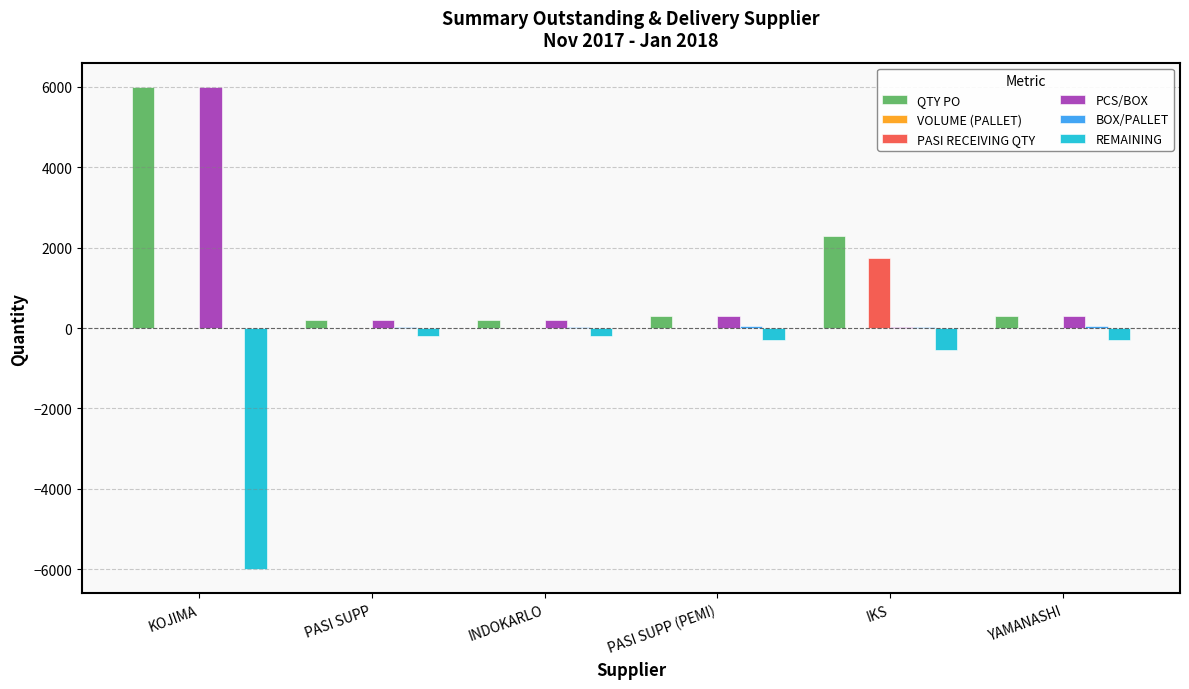

True or false: REMAINING has a value of -550.0 at IKS.

True